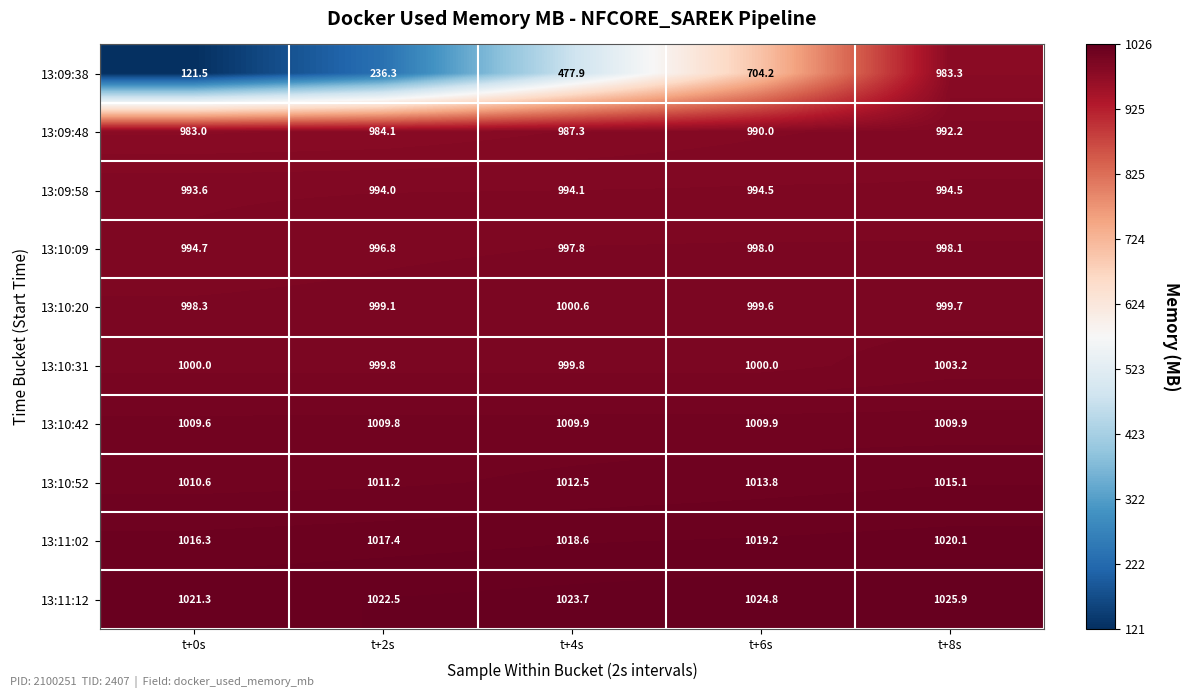

At how many categories does at least one series exceed 958?

5